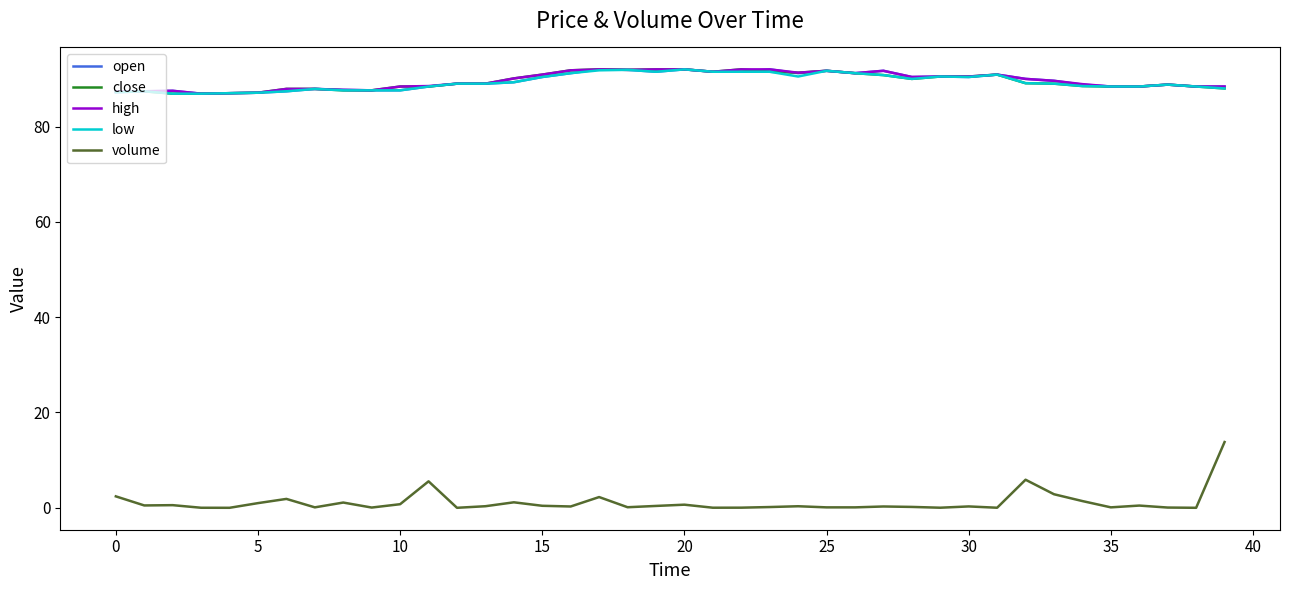

What is the sum of all low values?

3574.2